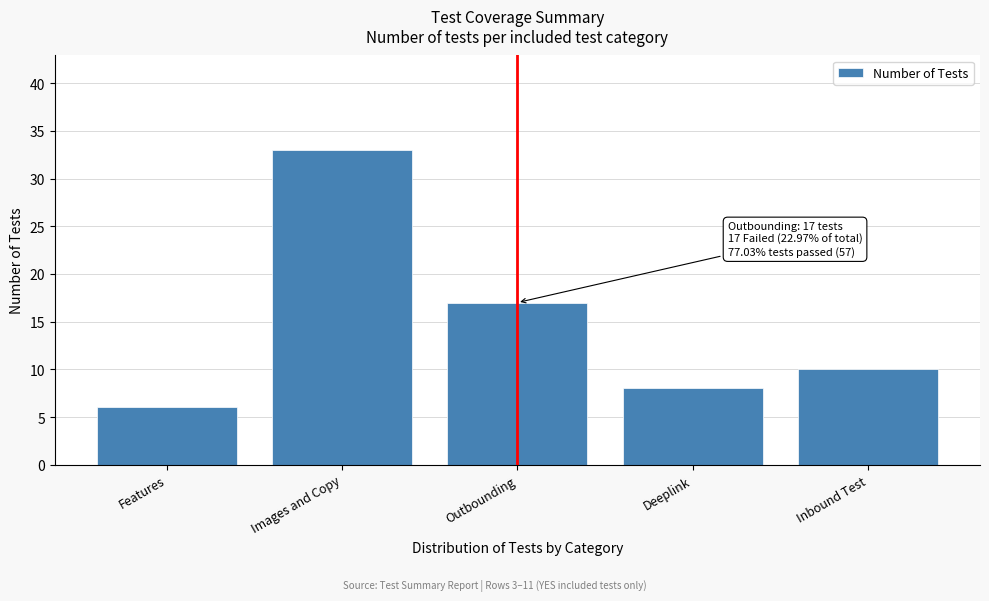

Reading left to right, what are all the values shown in this chart?

Features=6	Images and Copy=33	Outbounding=17	Deeplink=8	Inbound Test=10